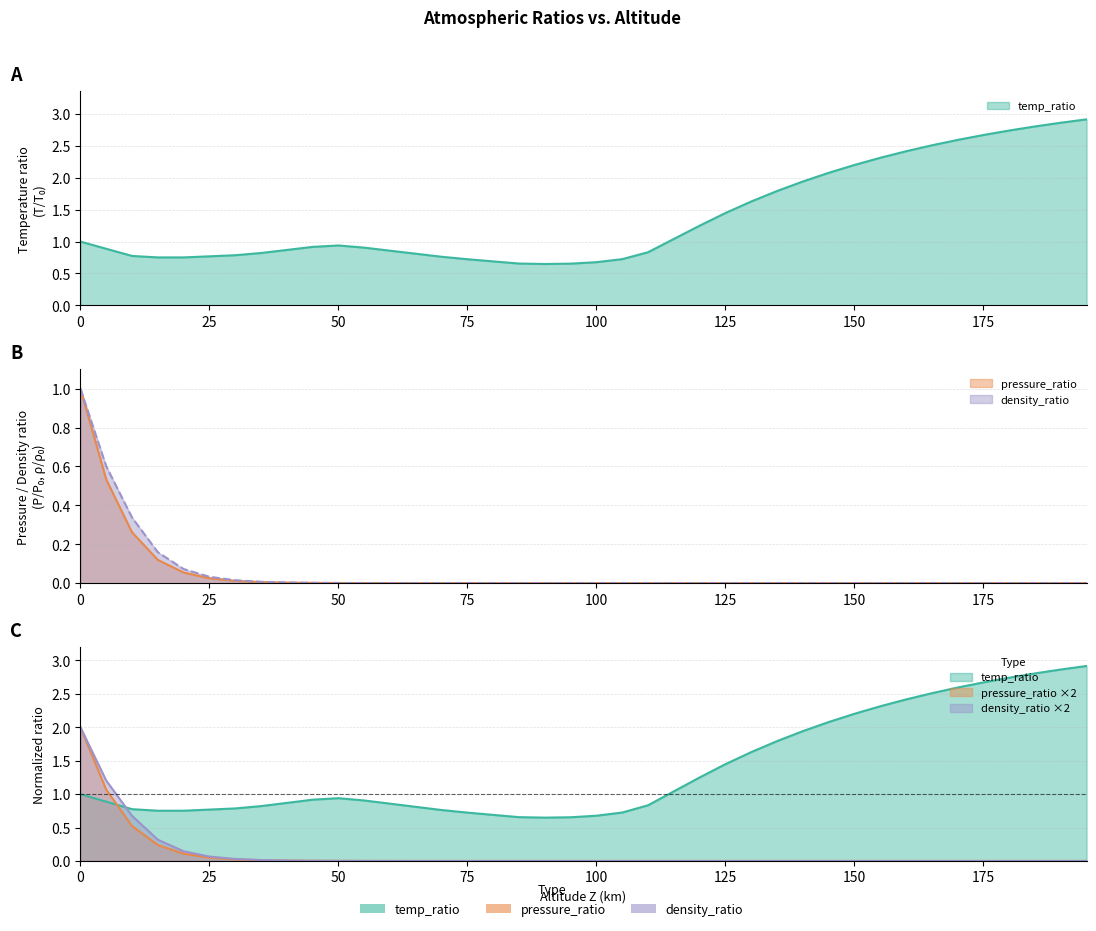

Is it true that pressure_ratio equals 0.0 at 190000?

True